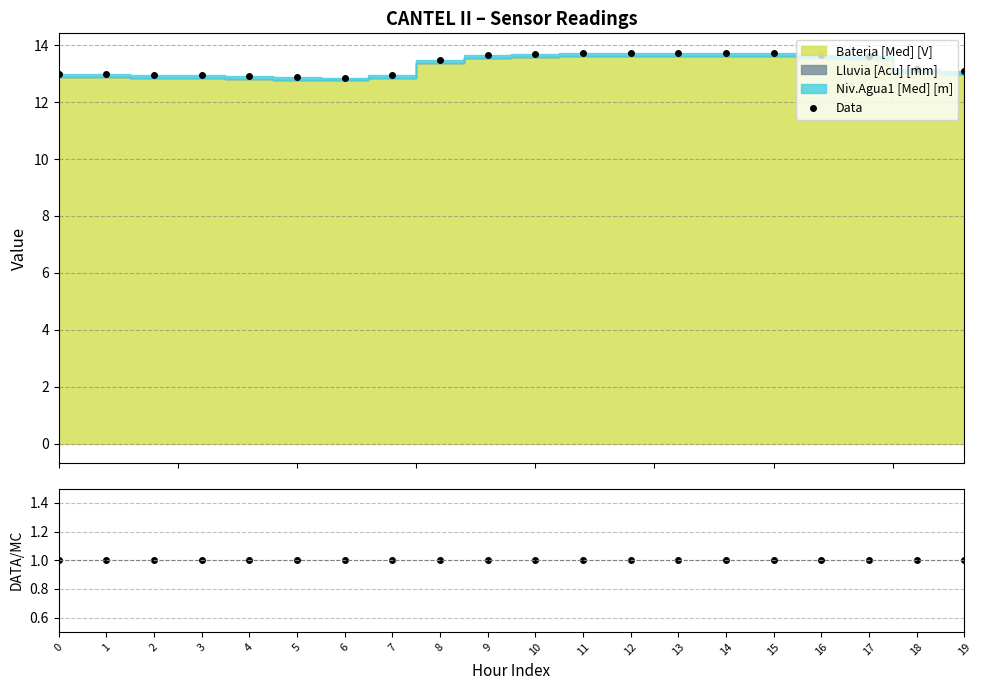

How many series are shown in this chart?

2